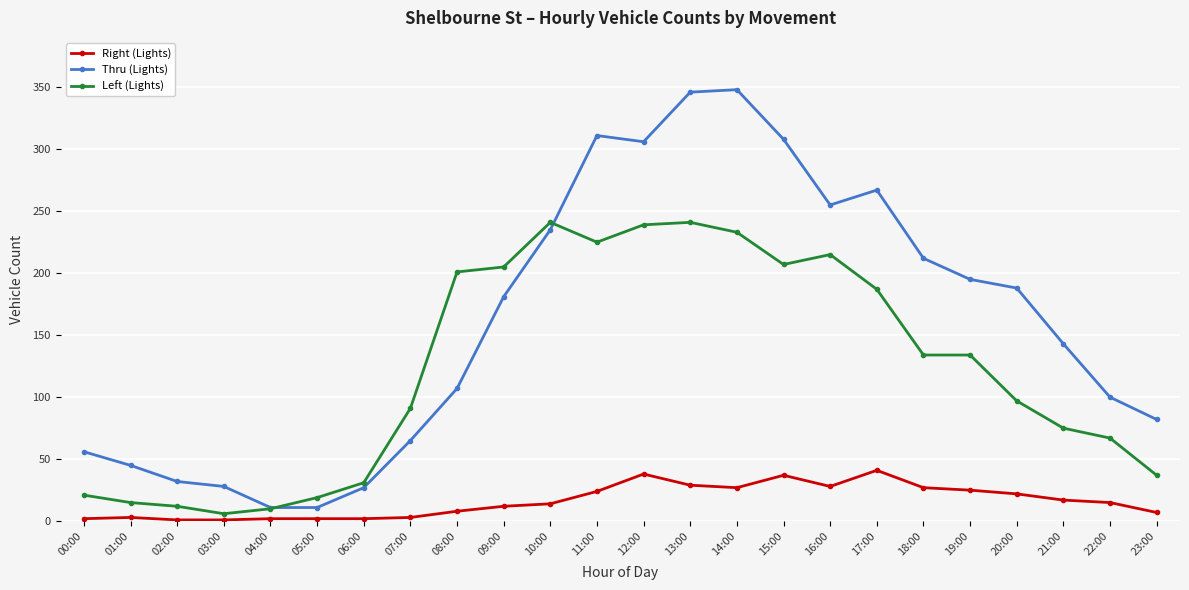

What is the difference between the maximum and minimum values in the Thru (Lights) series?

337